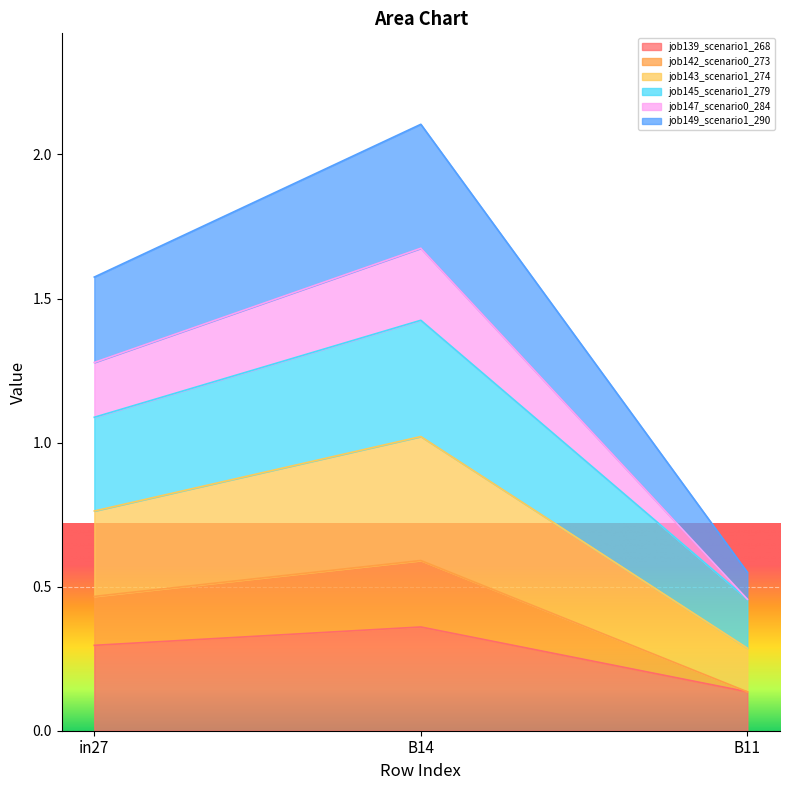

What are all the series names shown in the legend?

job139_scenario1_268, job142_scenario0_273, job143_scenario1_274, job145_scenario1_279, job147_scenario0_284, job149_scenario1_290